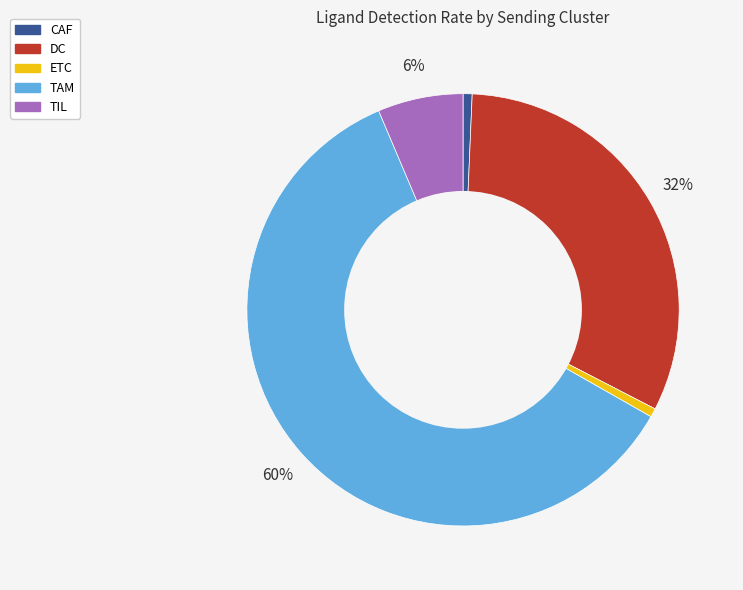

Which has a higher value, TAM or ETC?

TAM